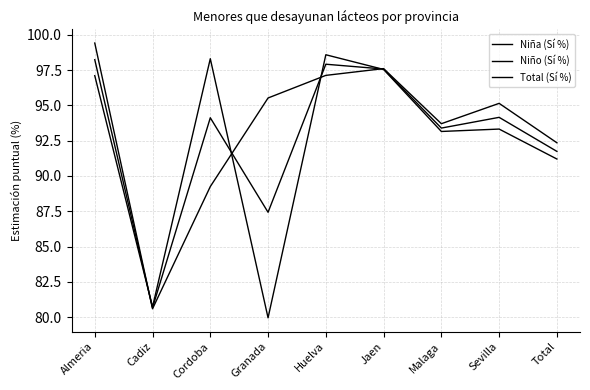

Does the chart display data point markers on the line(s)?

No